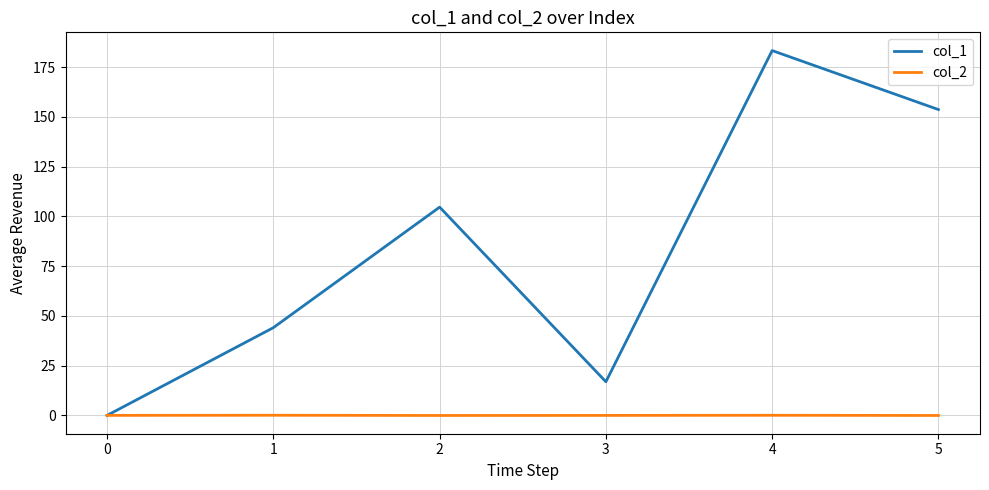

Rank the series by their maximum value, from highest to lowest.

col_1, col_2